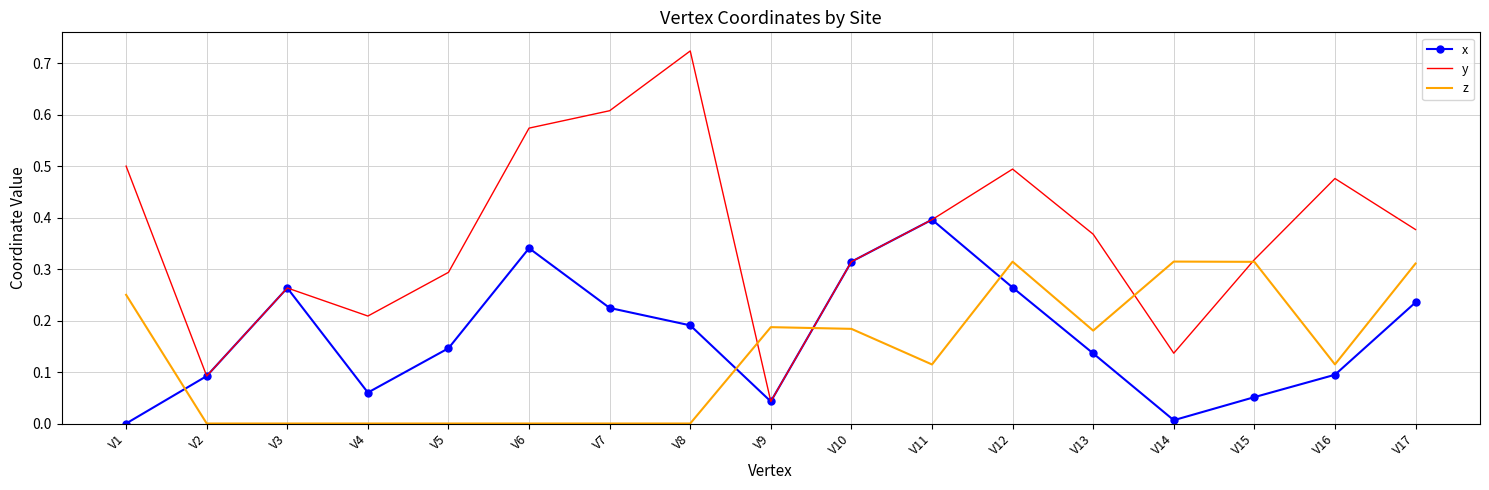

List the series in order of their peak value, lowest first.

z, x, y